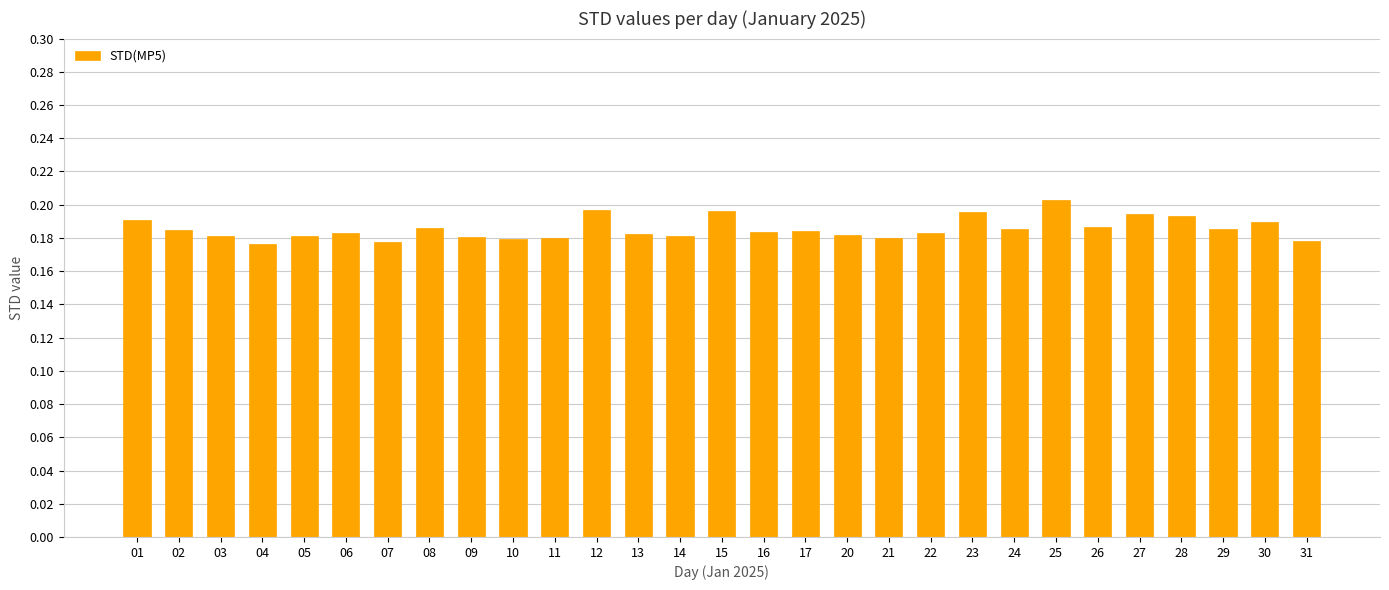

Does the chart contain any negative values?

No